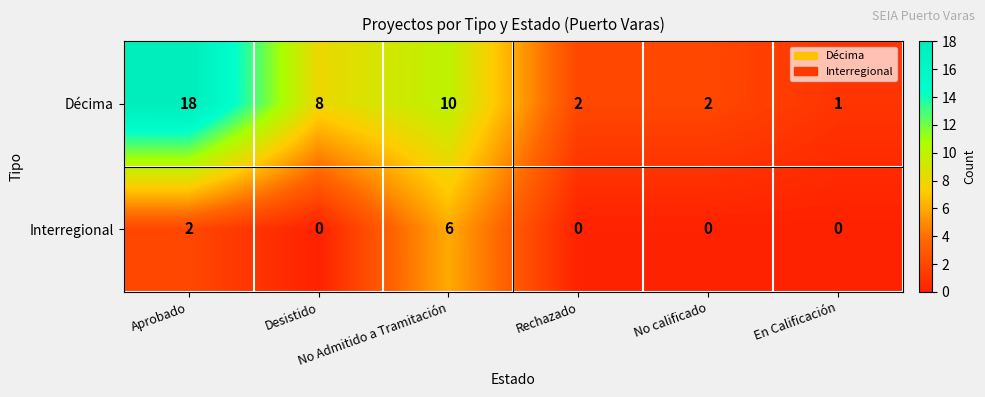

List the series in order of their peak value, lowest first.

Interregional, Décima